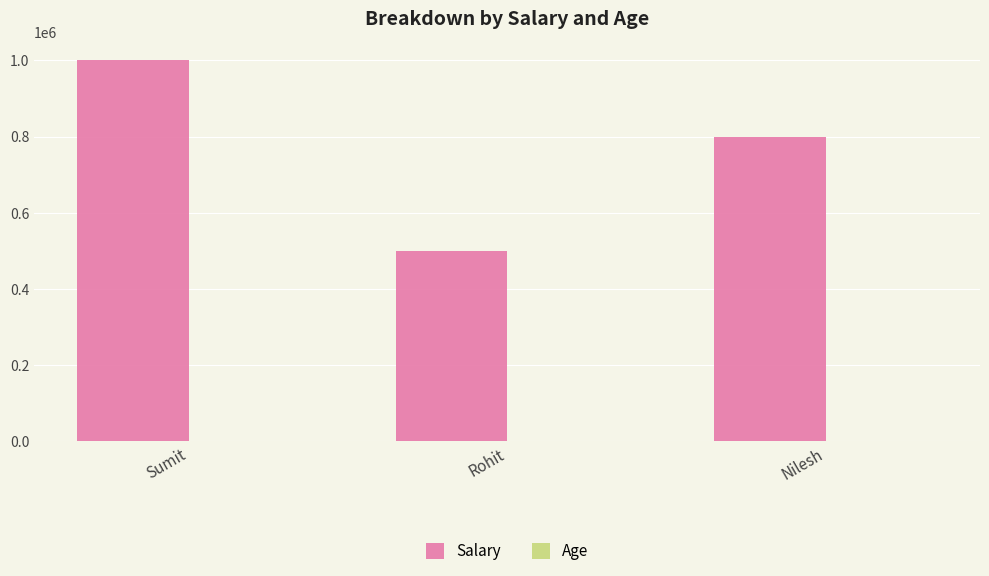

What is the sum of all Salary values?

2300000